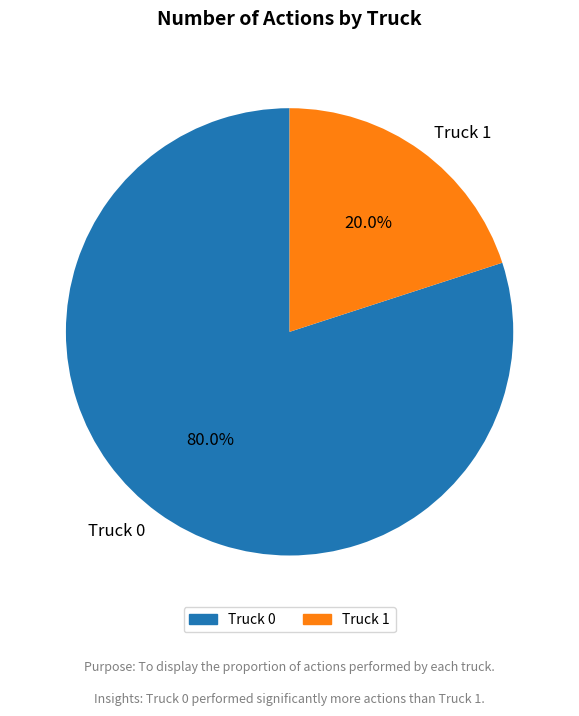

What percentage is NOT represented by Truck 0?

20.0%